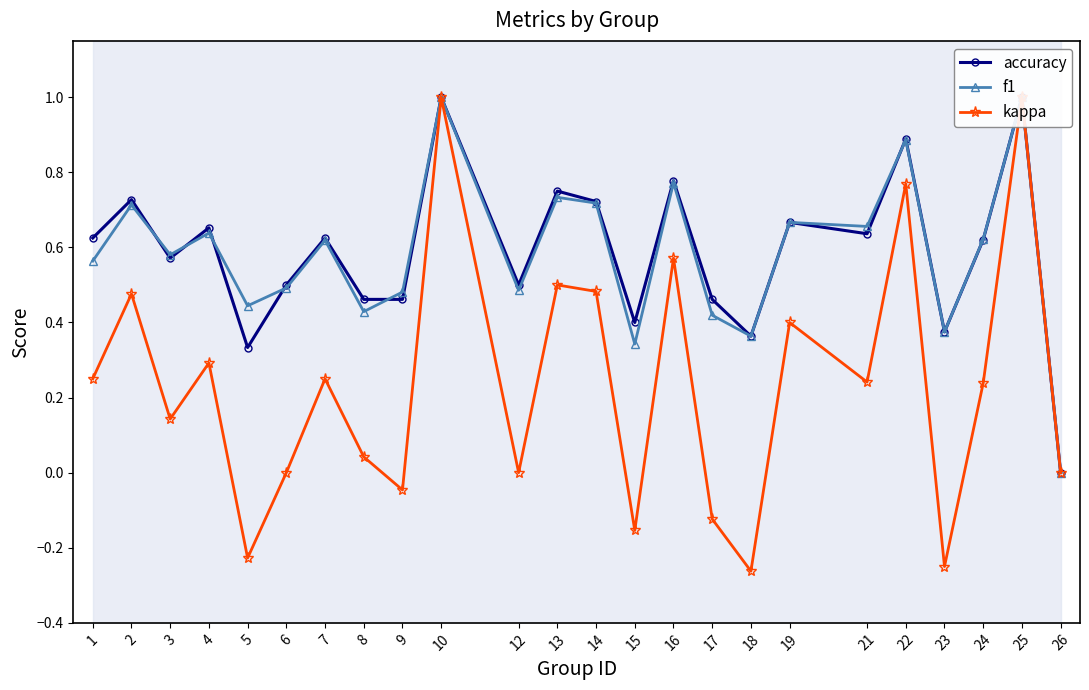

True or false: accuracy has more than 1 points higher than both neighbors.

True